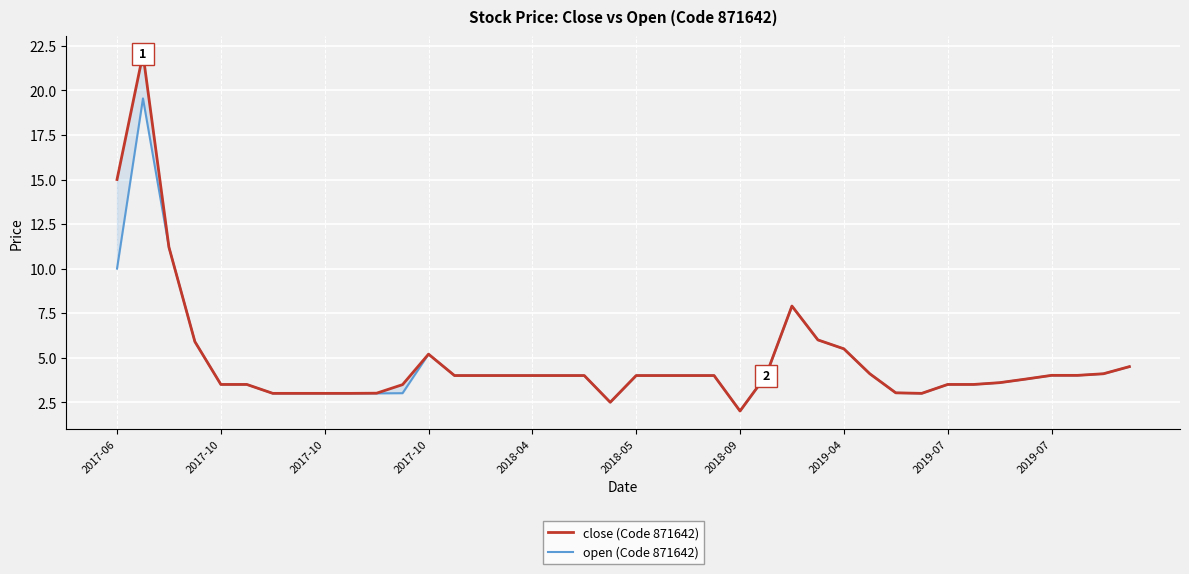

True or false: open (Code 871642) has a value of 0.9 at 29.

False